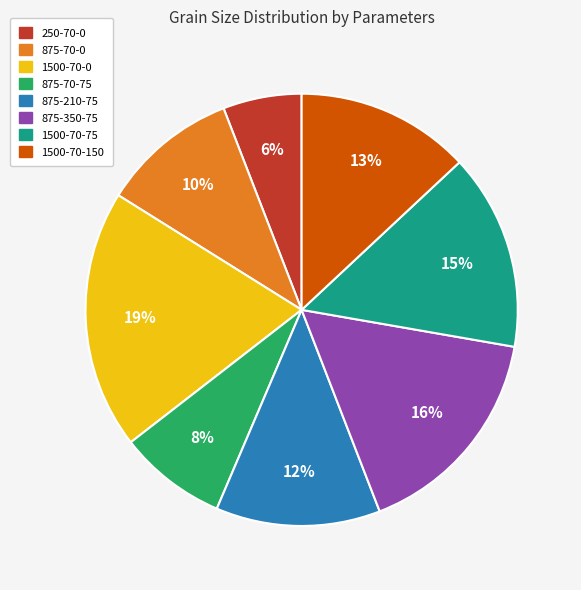

Which slice is the smallest?

250-70-0